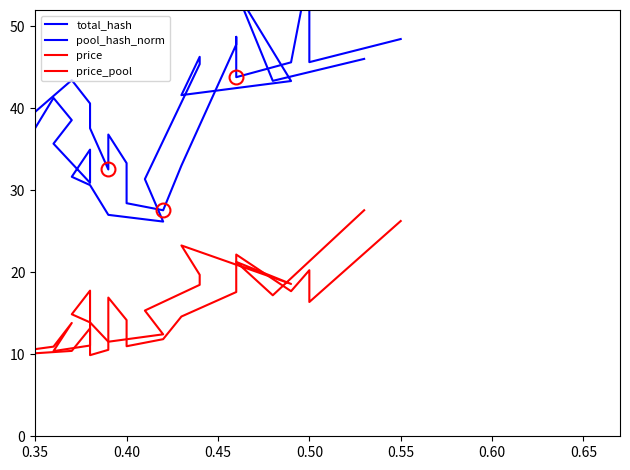

What position from the left is 0.55?

5